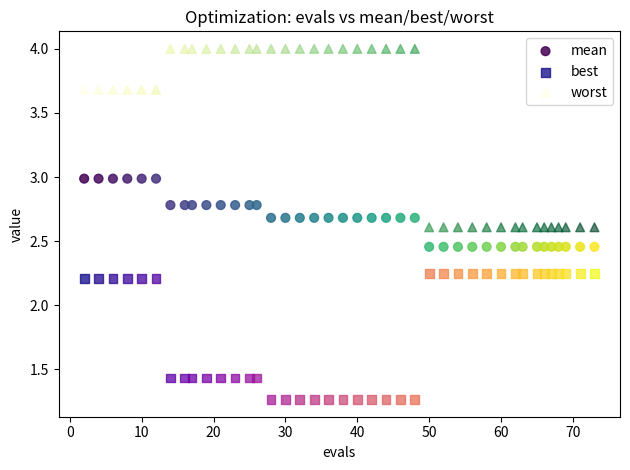

What is the X range (max minus min) for the scatter plot?

71.0